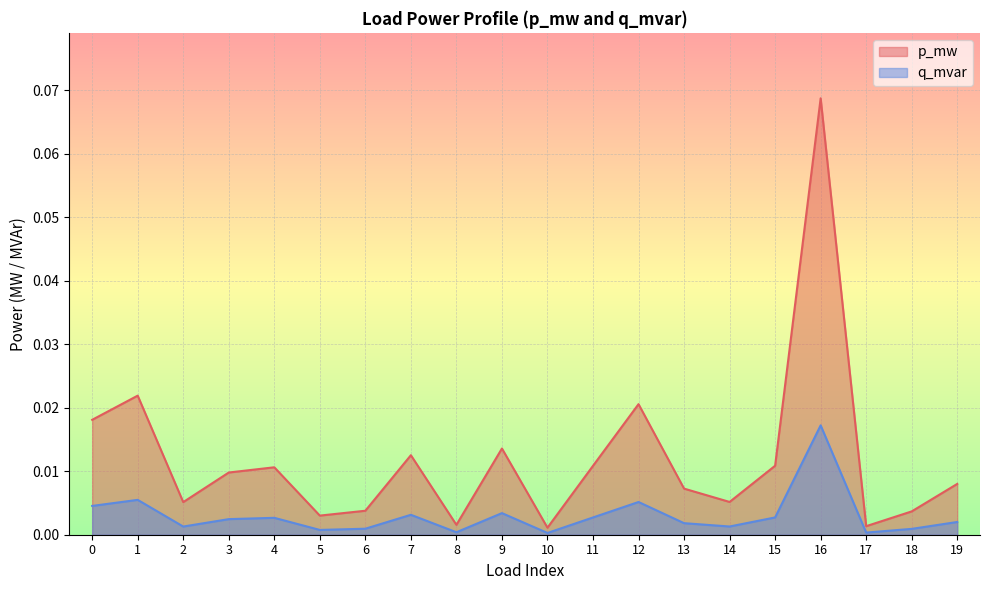

True or false: p_mw and q_mvar intersect in this chart.

False